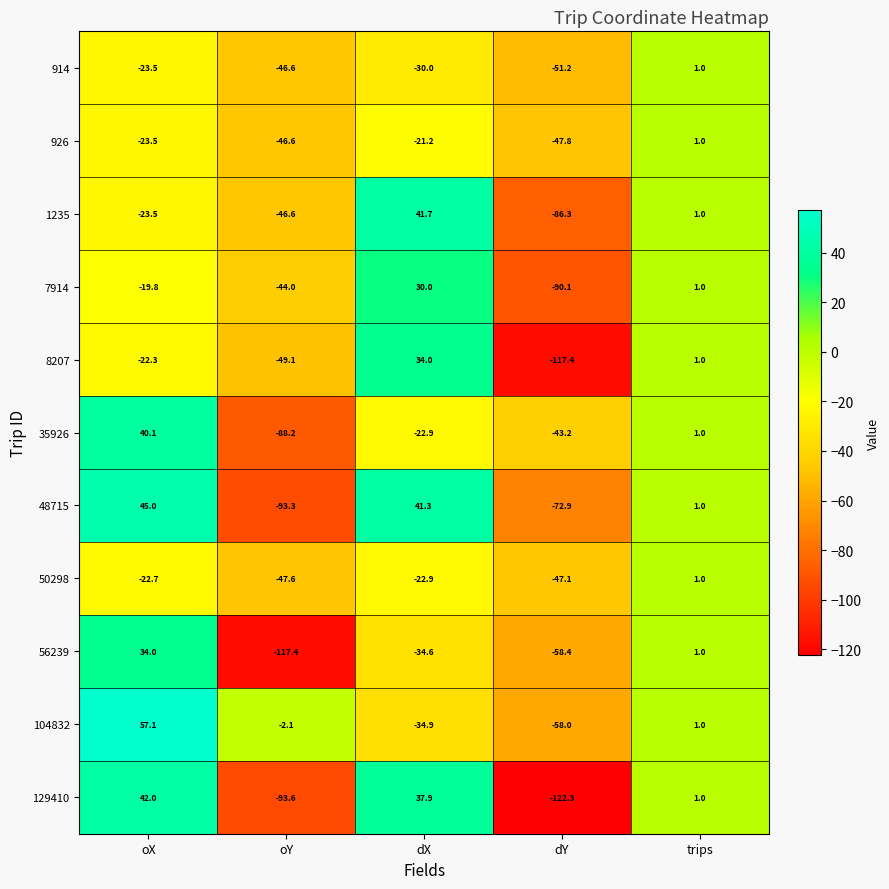

Count the number of categories in the chart.

5